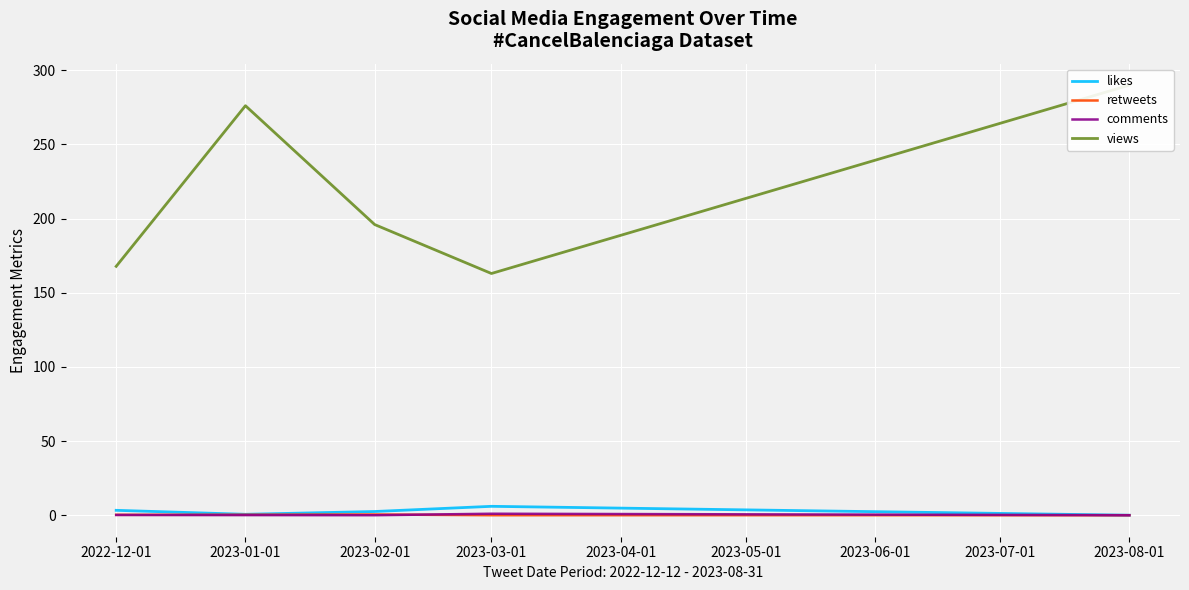

At which label is comments closest to 0?

2023-02-01